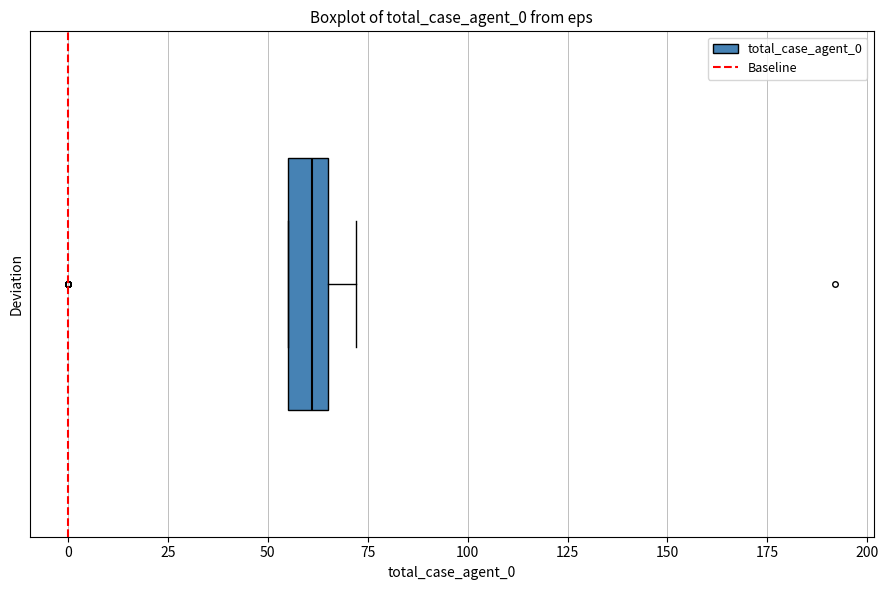

Where does the right whisker of the box end on the x-axis? The values are not printed on the chart, so give them approximately, as read against the axis.

70